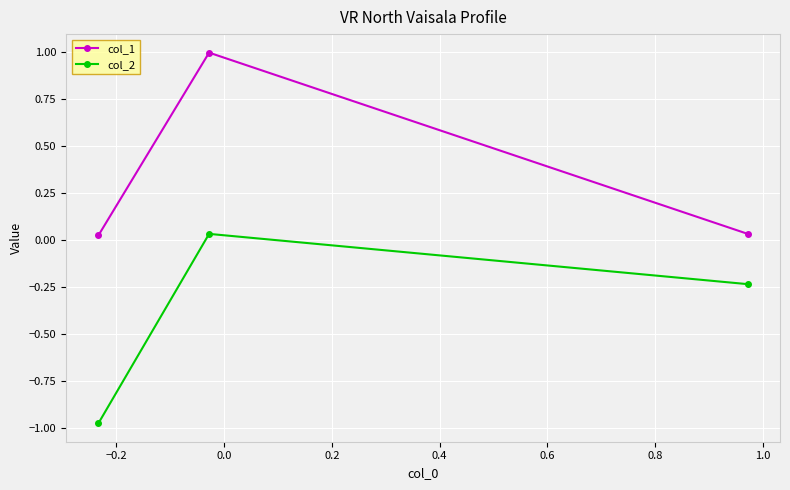

What is the sum of all col_2 values?

-1.2